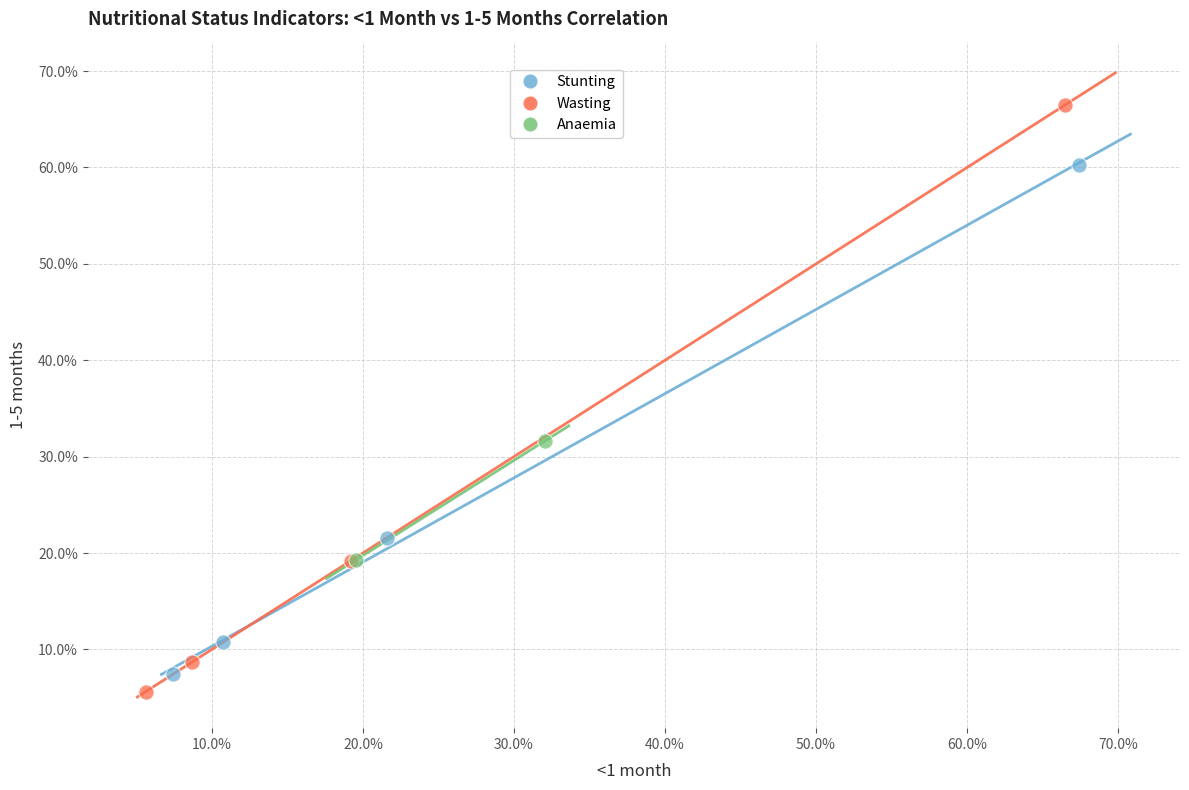

Which series contains the lowest Y value?

Wasting